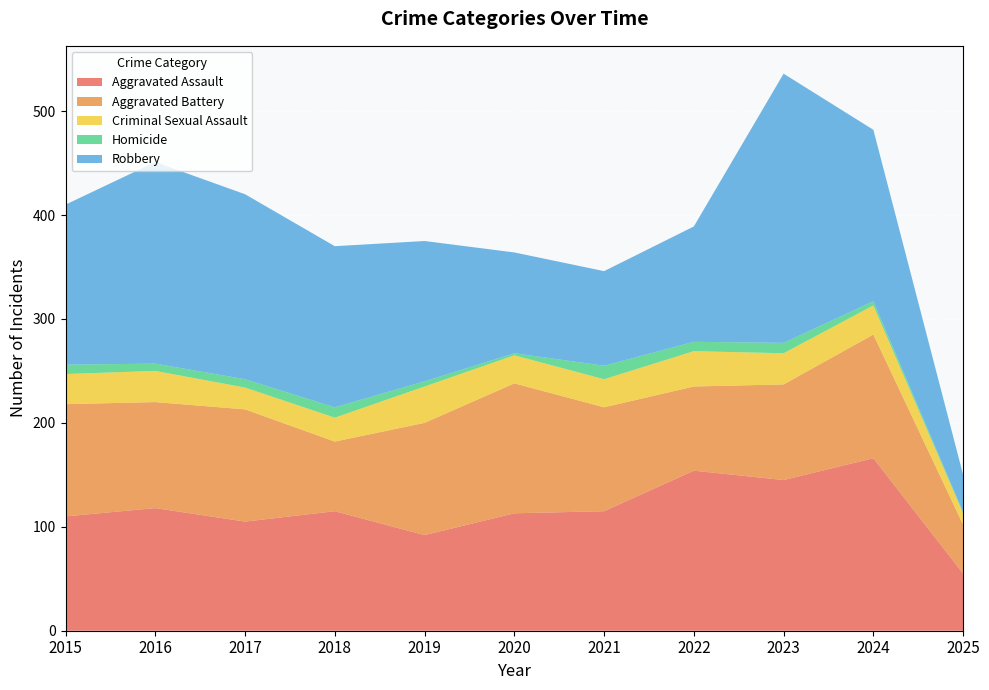

What is the greatest value displayed?

259